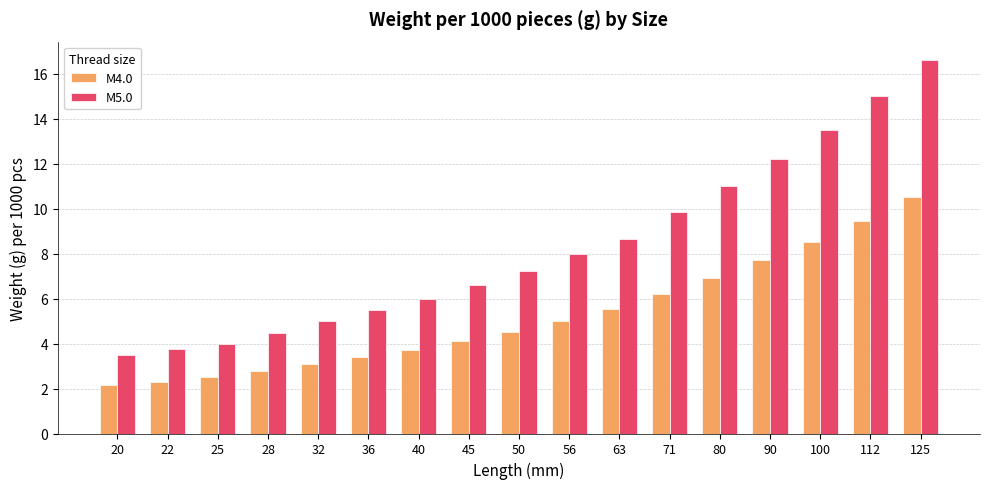

What is the greatest value displayed?

16.6